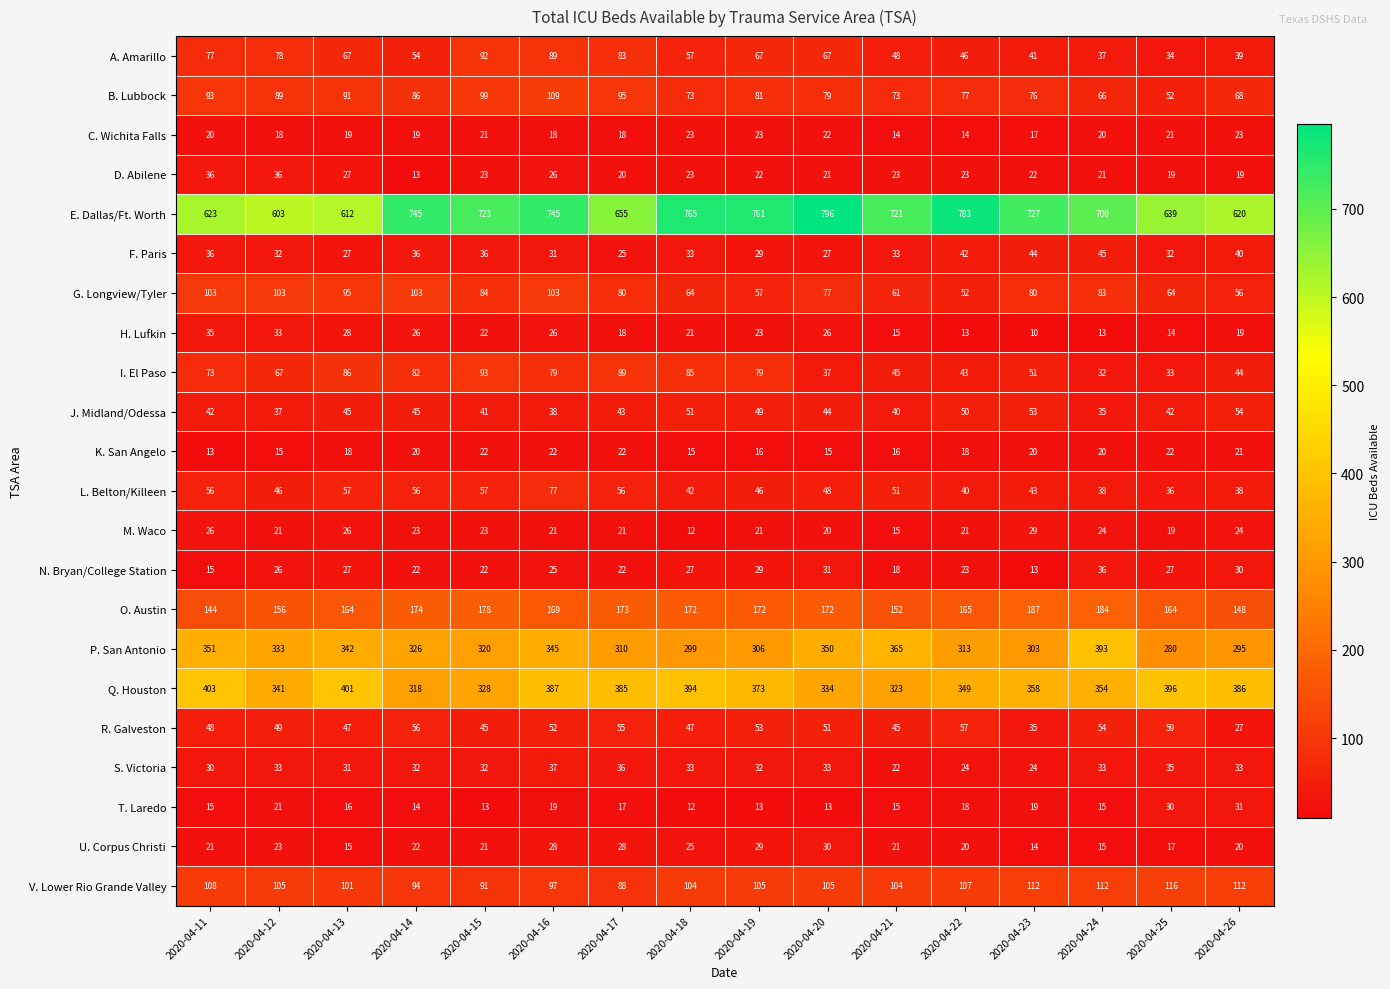

What is the total value across all series at 2020-04-20?

2398